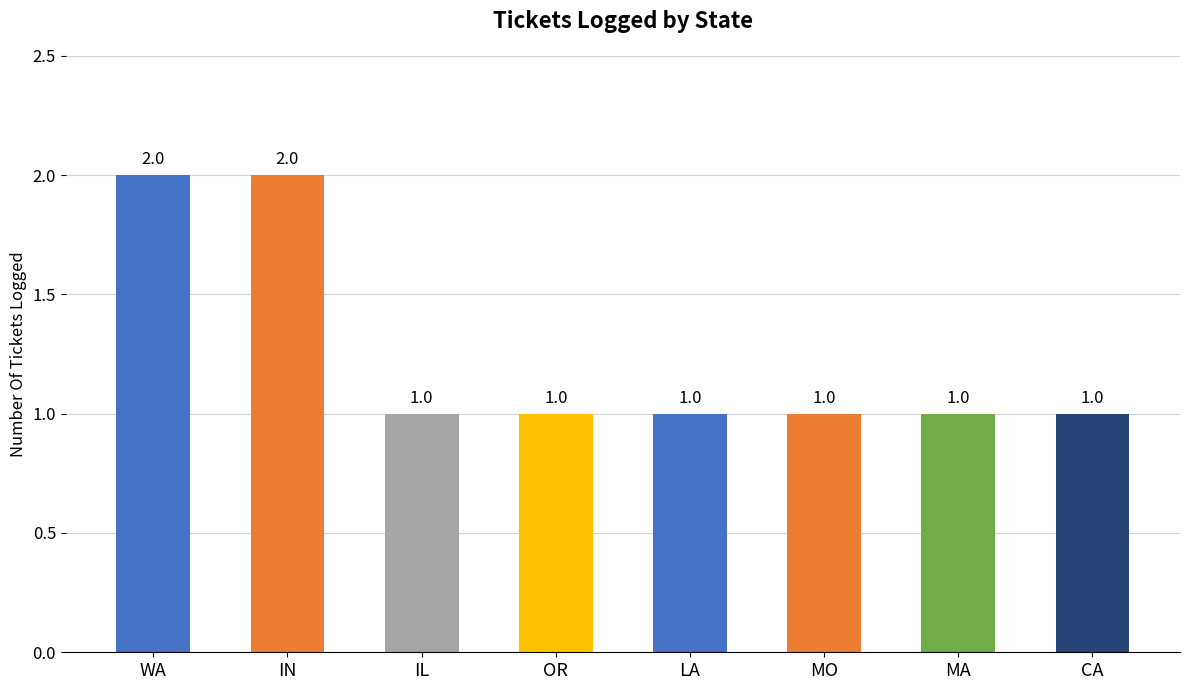

What is the change in value from WA to CA?

-1